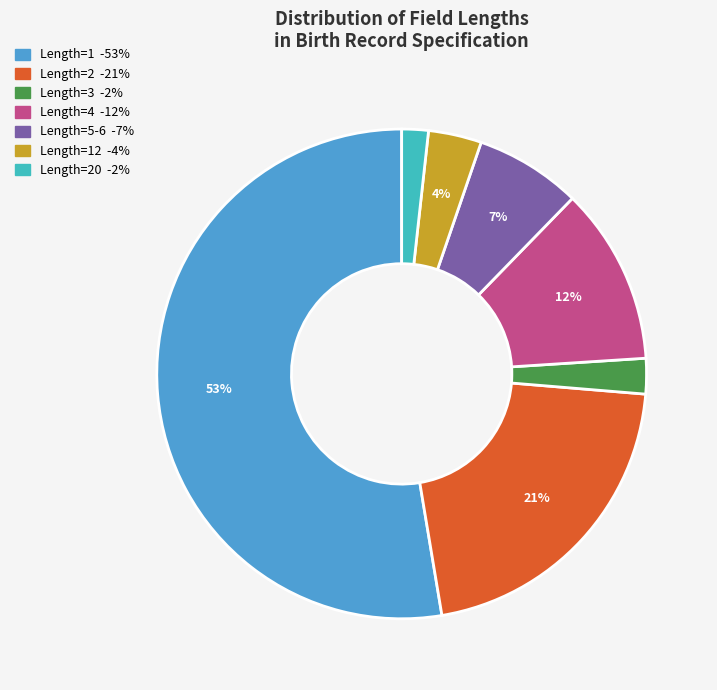

To the nearest percent, what is the average slice percentage?

14%